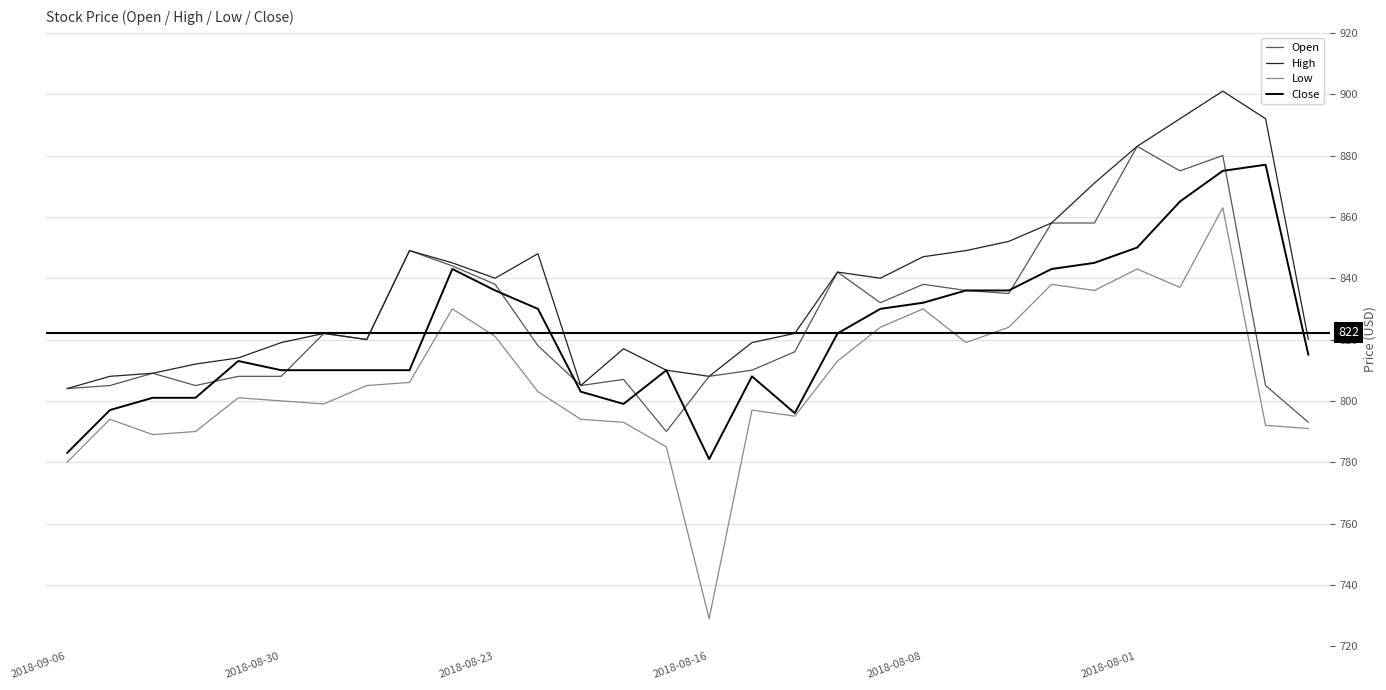

Which series has the largest total across all categories?

High